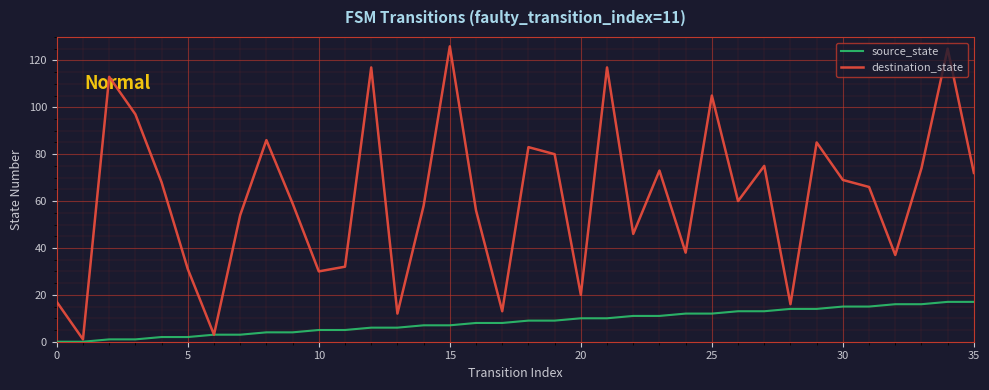

Rank the series by their average value, from lowest to highest.

source_state, destination_state